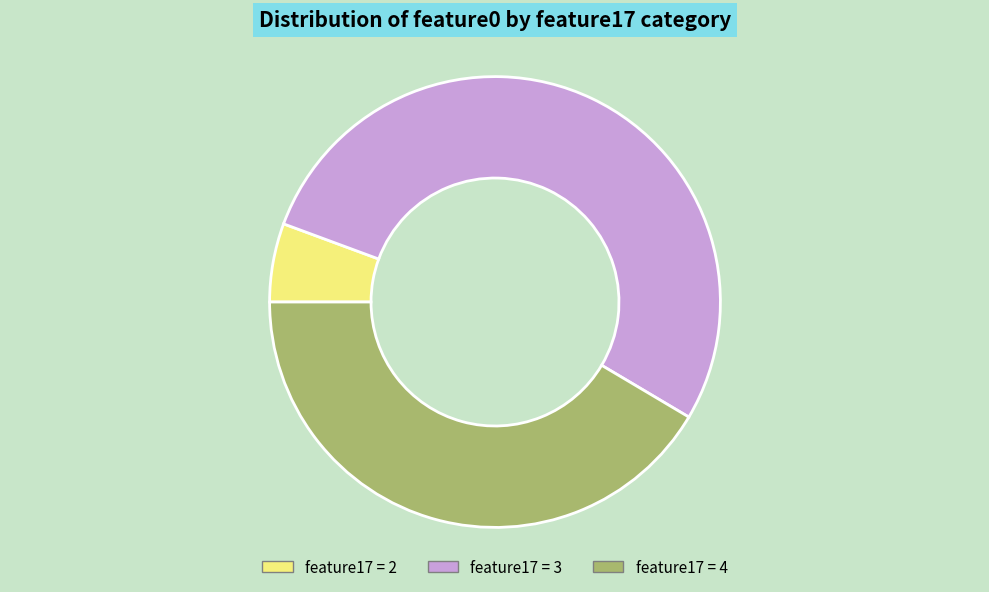

Does any single category account for the majority?

Yes